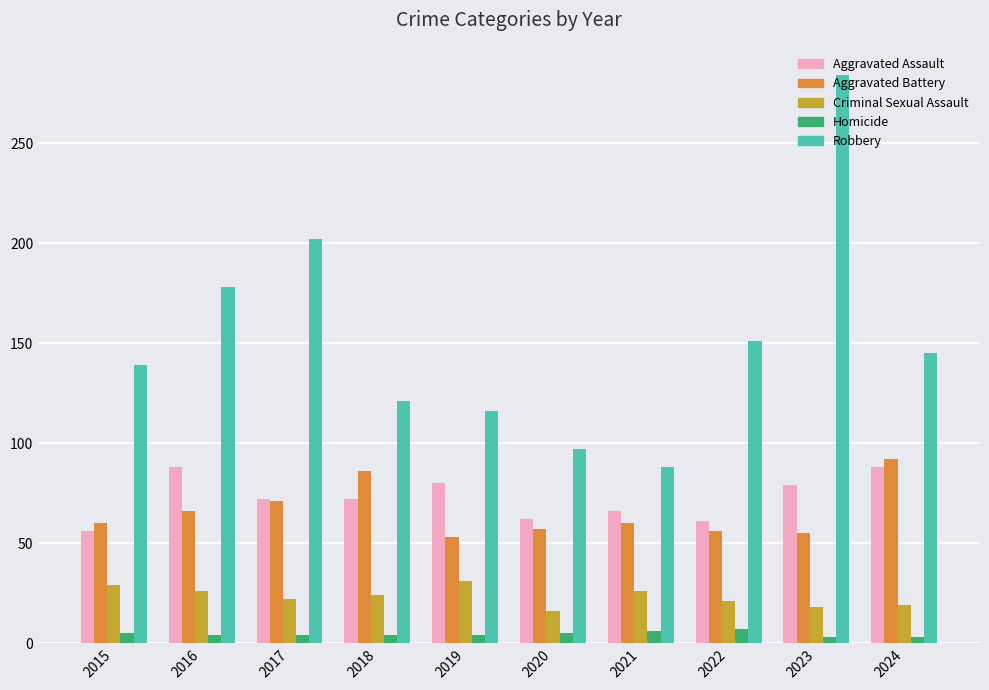

What is the highest value of the Aggravated Battery series?

92